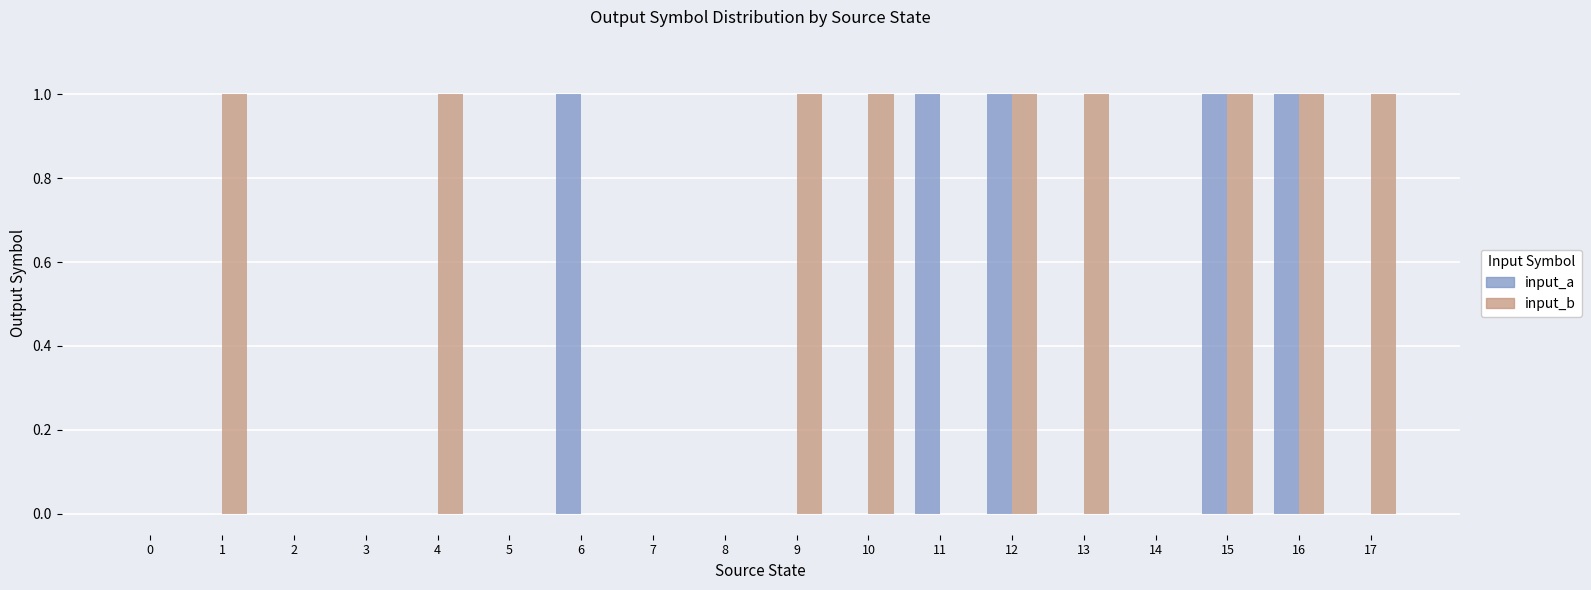

How many data points does each series have?

18